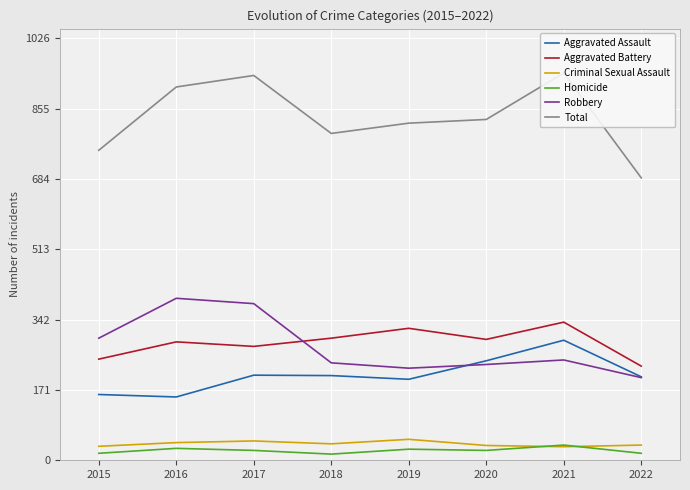

Read the Homicide value at 2016, to the nearest 10.

30